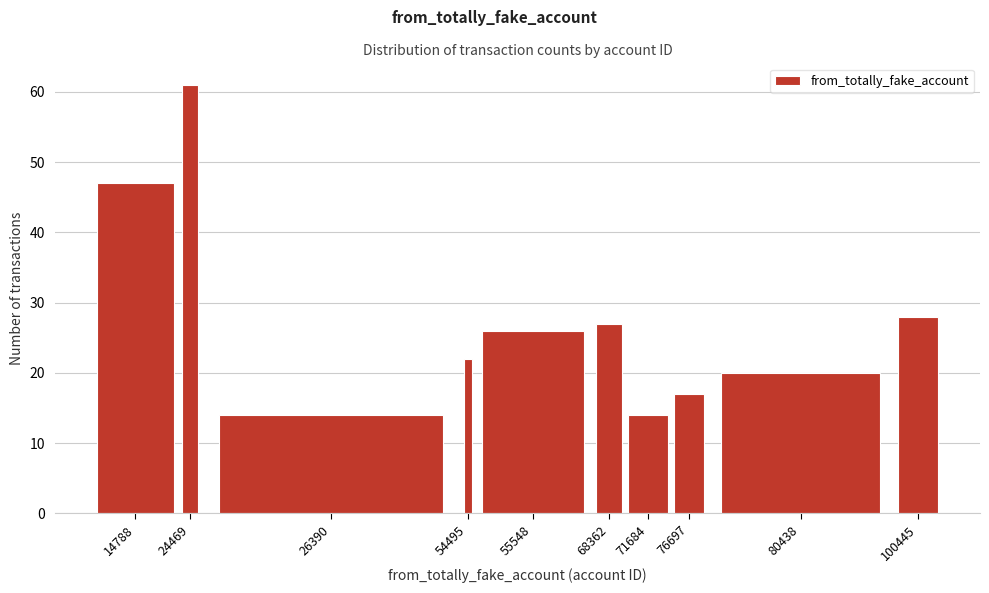

Reading left to right, list all the values displayed in this chart.

47	61	14	22	26	27	14	17	20	28